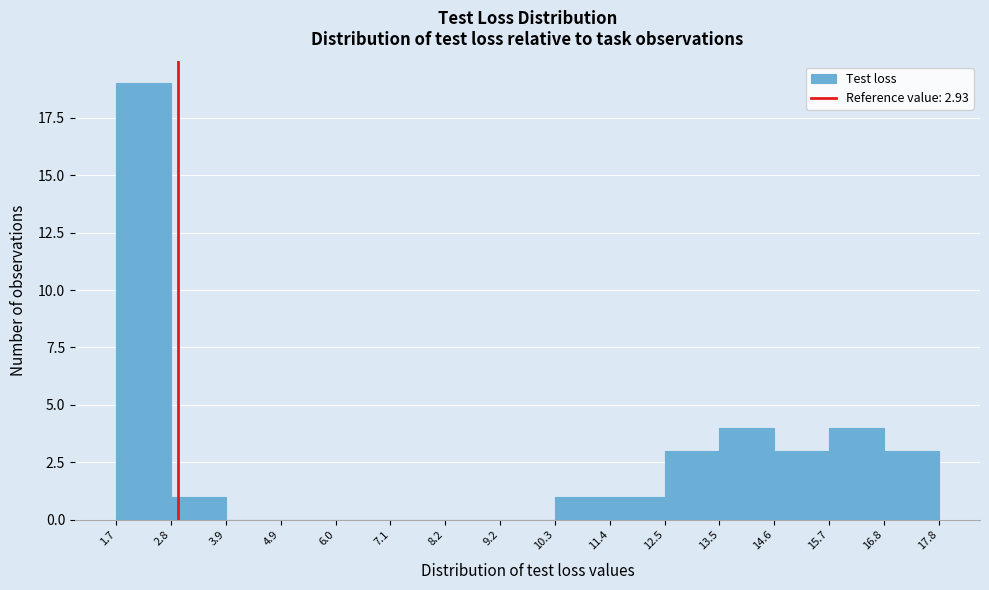

Reading left to right, list every bar in this chart as the range it spans on the x-axis followed by its height. The values are not printed on the chart, so give them approximately, as read against the axis.

1.7 to 2.8: 19
2.8 to 3.9: 1
3.9 to 4.9: 0
4.9 to 6.0: 0
6.0 to 7.1: 0
7.1 to 8.2: 0
8.2 to 9.2: 0
9.2 to 10.3: 0
10.3 to 11.4: 1
11.4 to 12.5: 1
12.5 to 13.5: 3
13.5 to 14.6: 4
14.6 to 15.7: 3
15.7 to 16.8: 4
16.8 to 17.8: 3